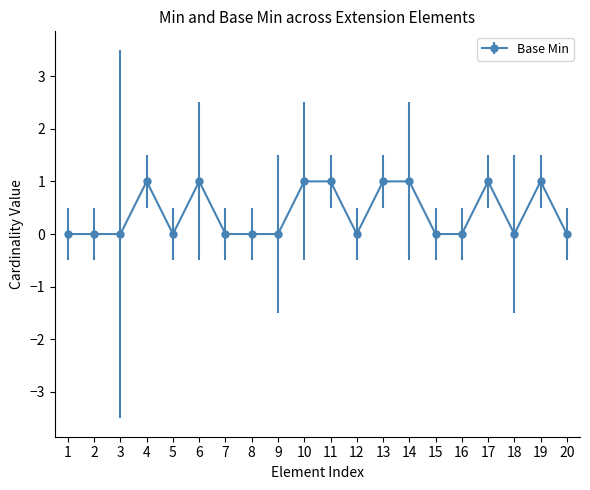

Count the values in the range 0 to 1.

20